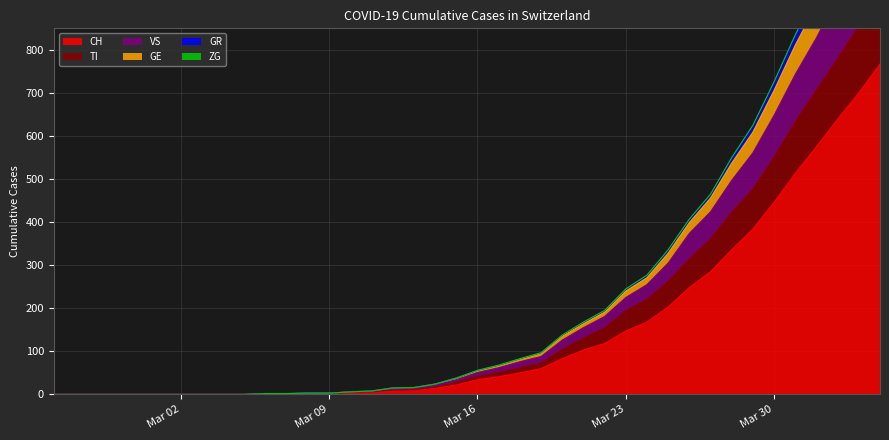

What is the maximum value for CH?

767